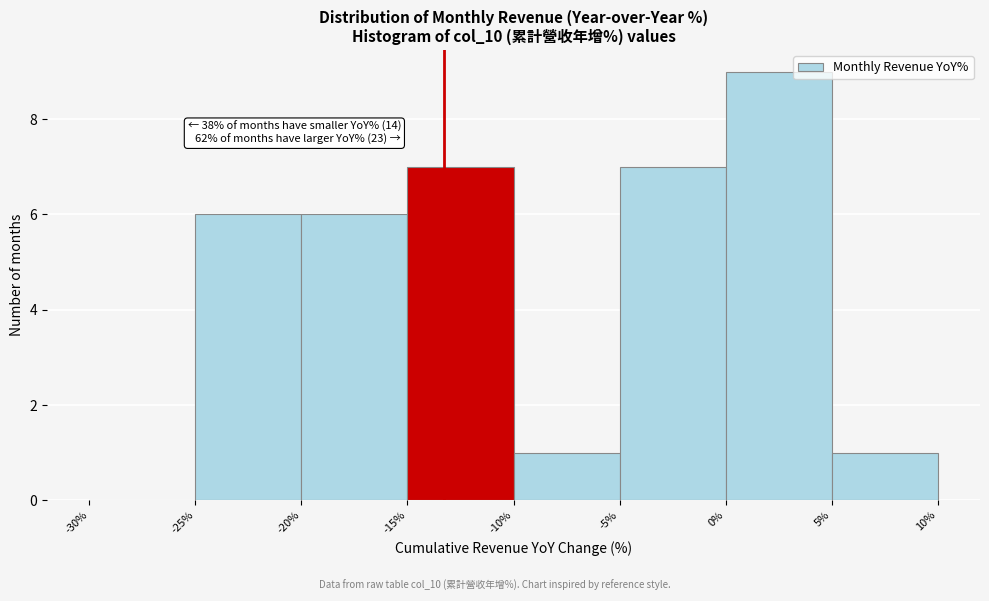

Over which range of the x-axis is the bar tallest?

0% to 5%